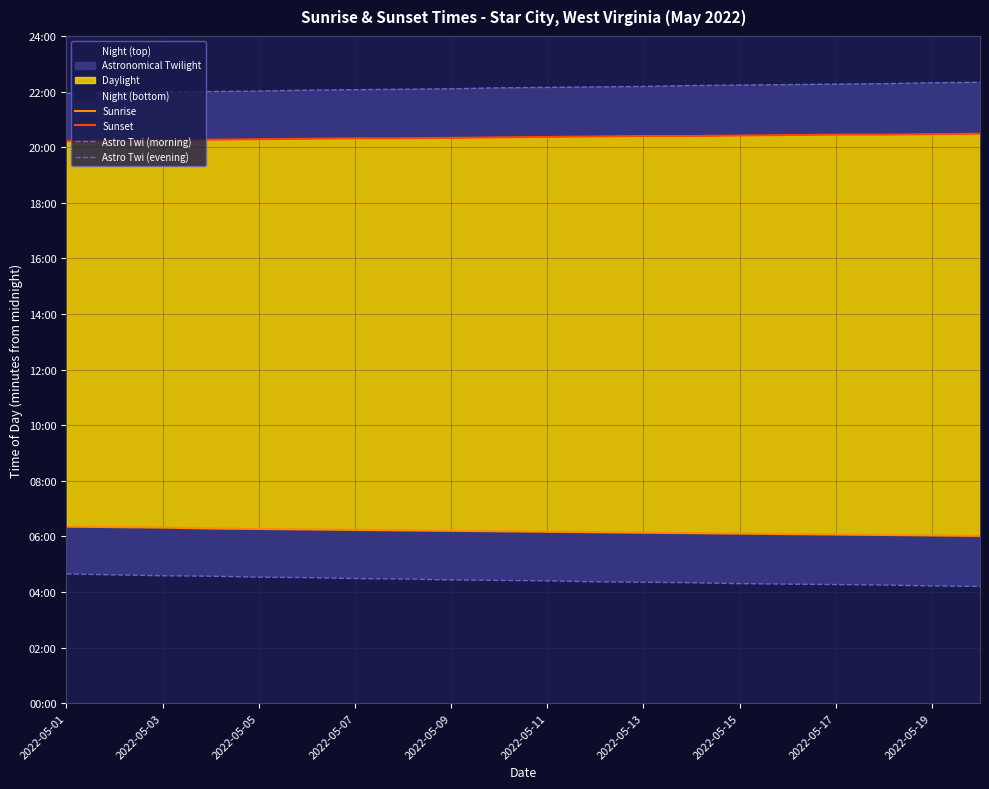

At how many categories does at least one series exceed 468?

20